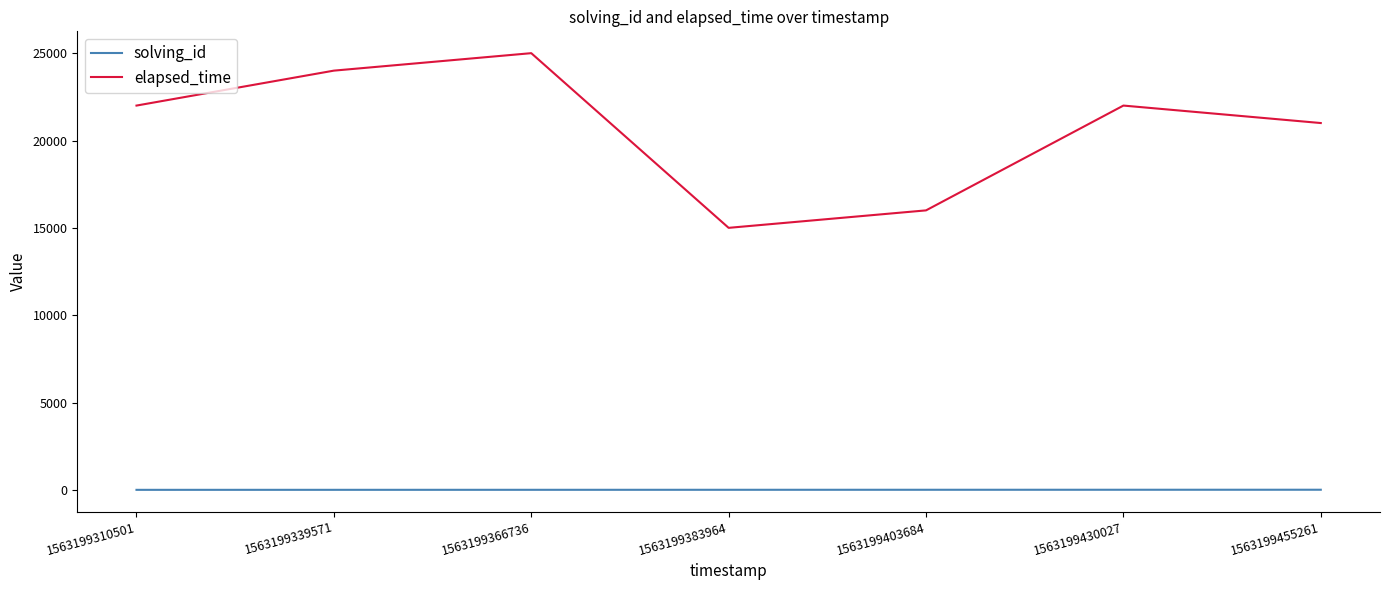

How many interior local peaks does the elapsed_time series have?

2